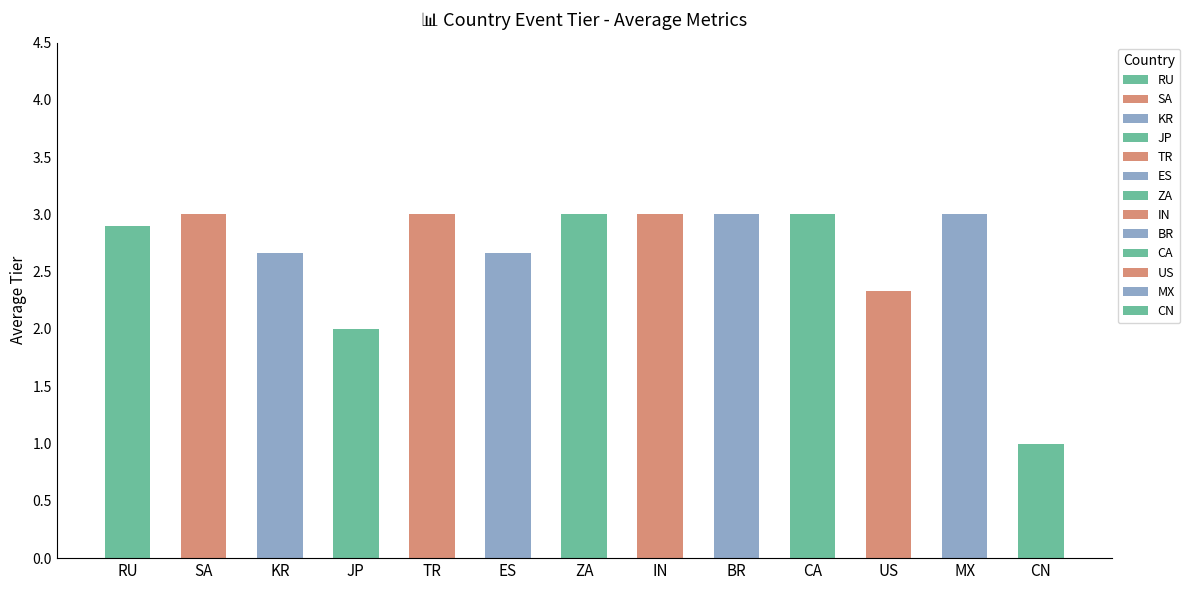

Does the chart contain any negative values?

No